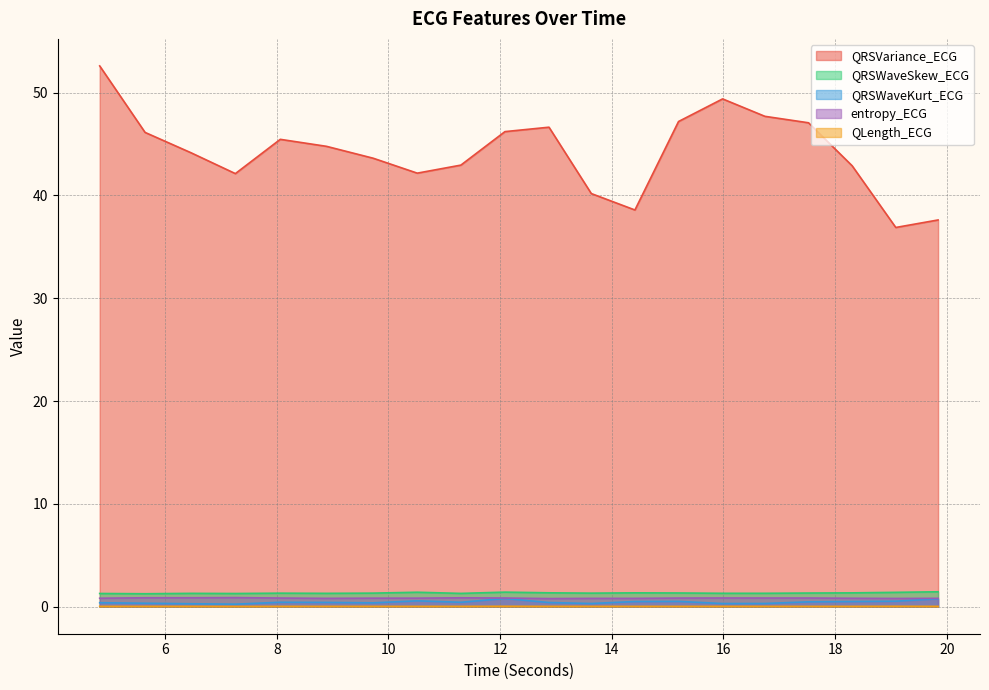

How many distinct data groups are displayed?

5